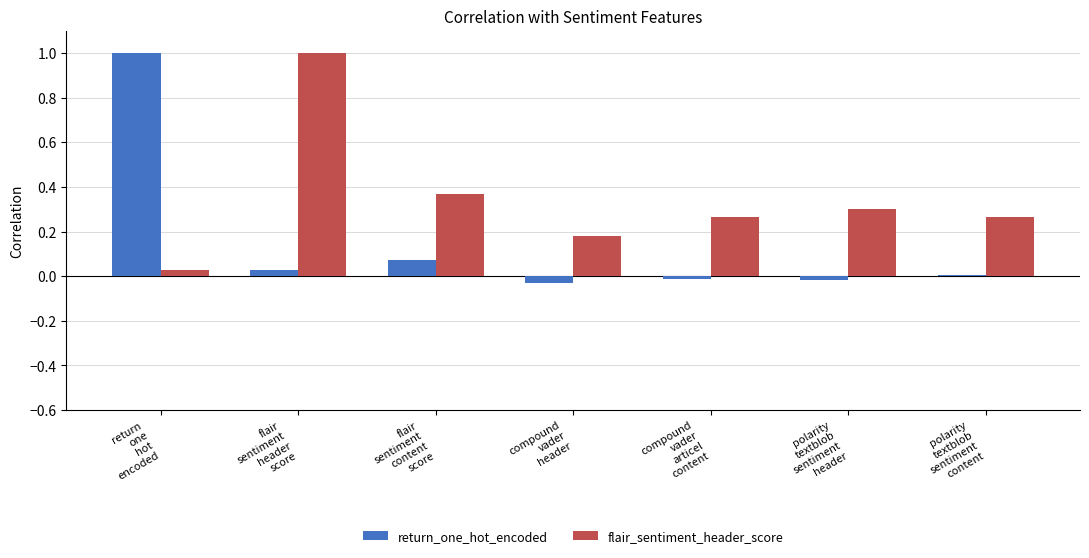

How many groups of bars are there?

7